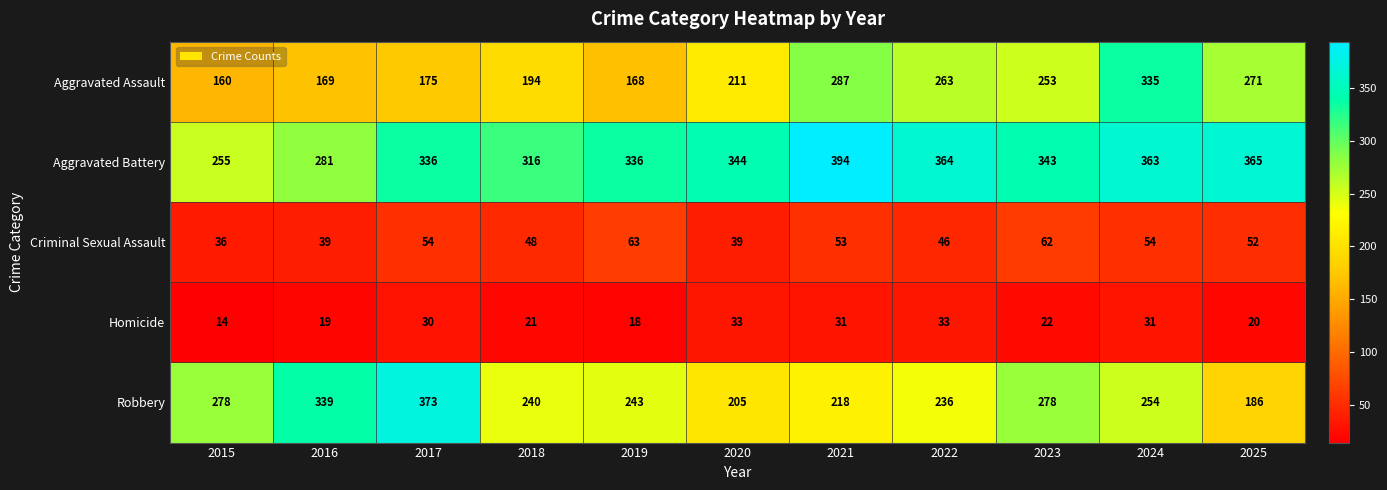

Which series has the widest spread of values?

Robbery